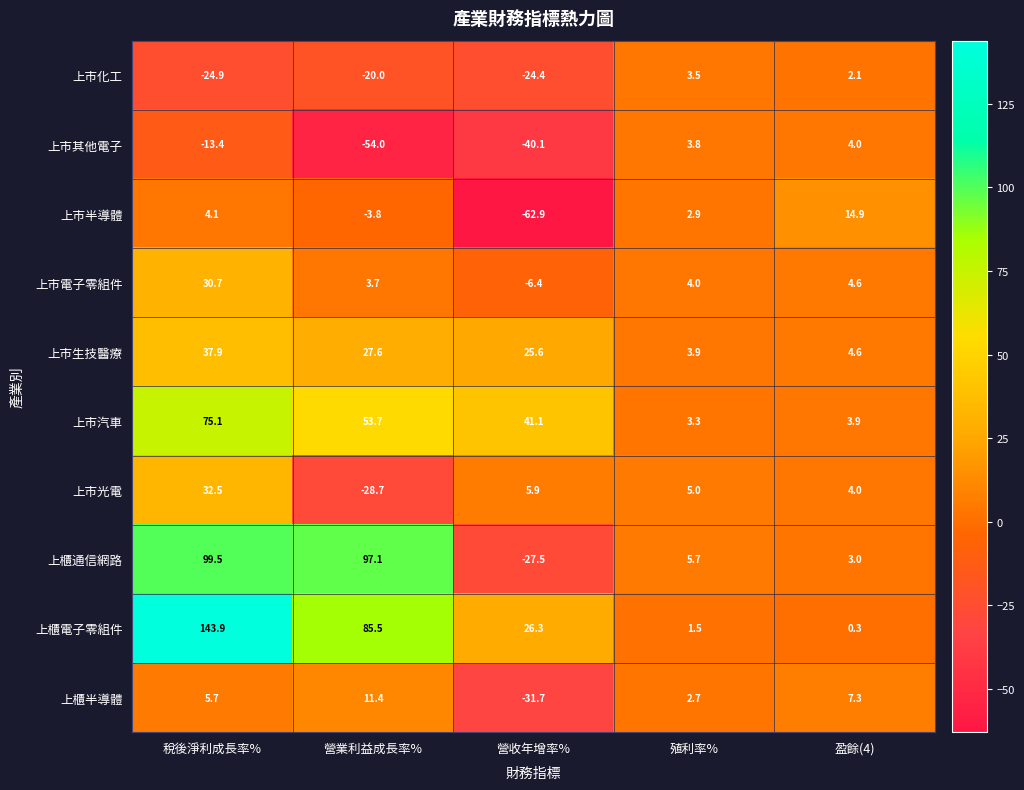

True or false: 上櫃通信網路 has a value of 27.7 at 稅後淨利成長率%.

False